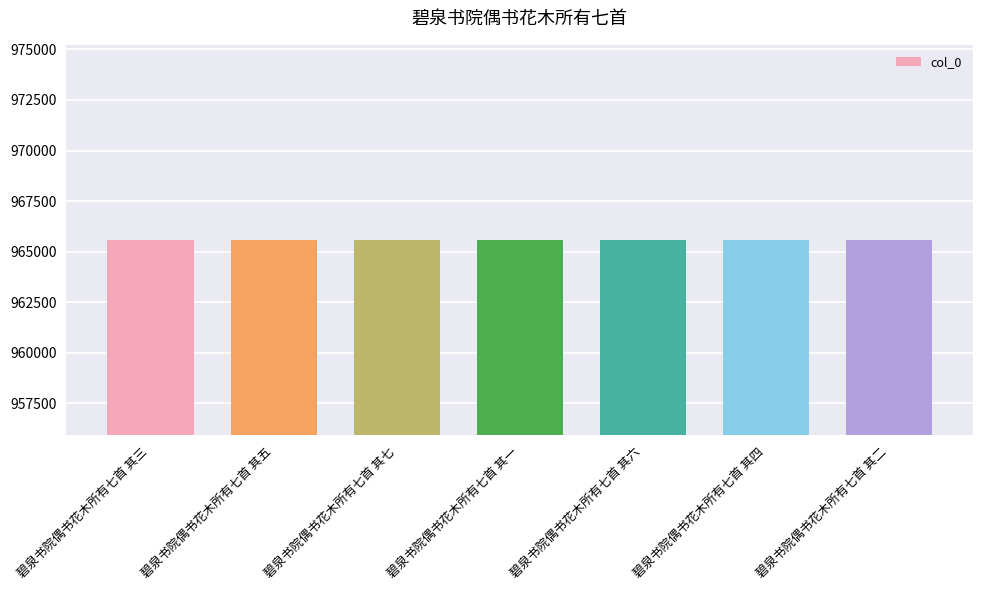

What is the label of the 3rd bar from the left?

碧泉书院偶书花木所有七首 其七